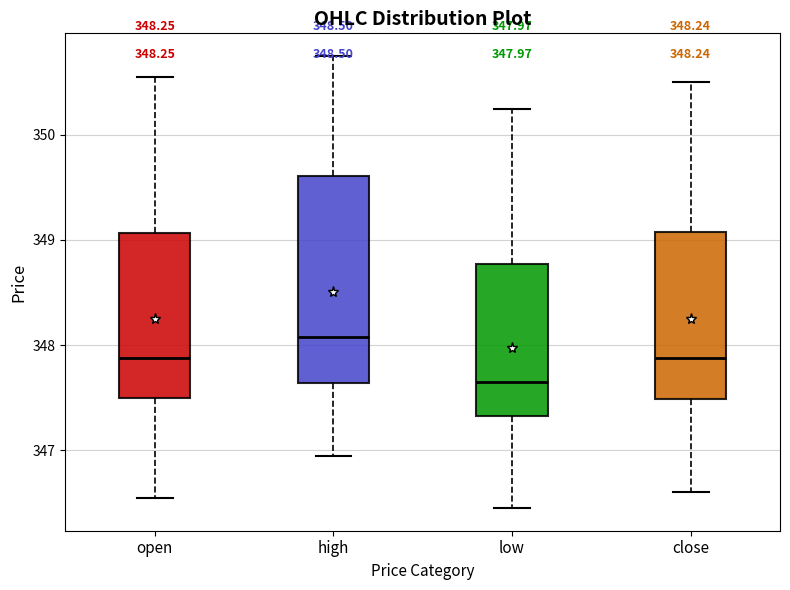

Comparing the boxes themselves (not the whiskers), which one is the tallest?

high